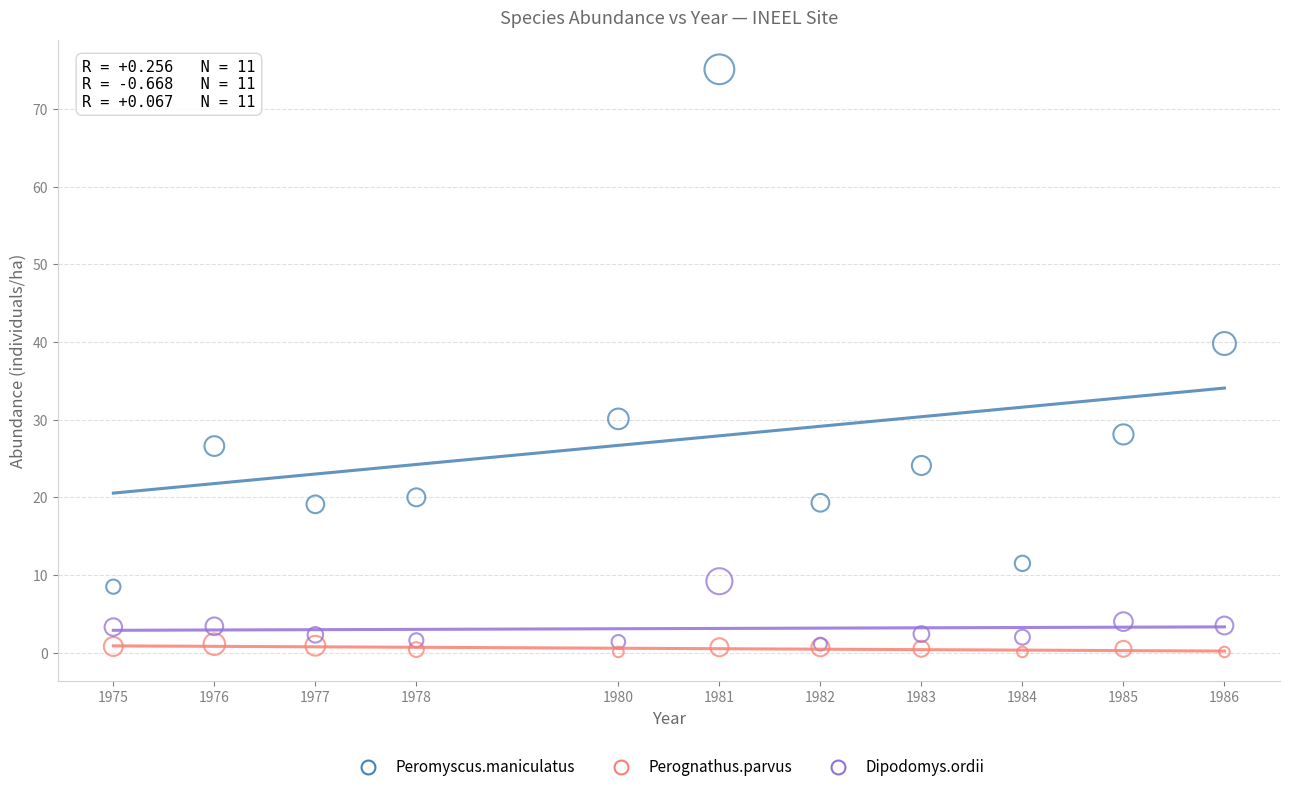

Across all series, what Y value is closest to 37?

39.8